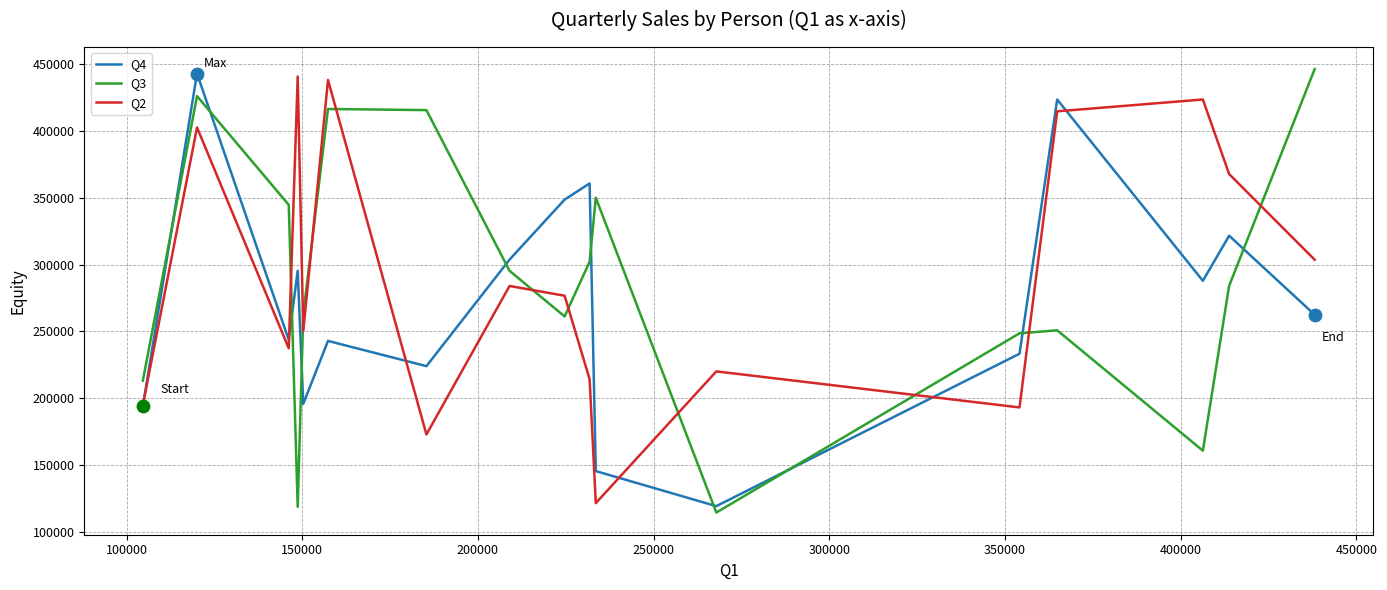

Which series ends up on top after the final intersection of Q4 and Q3?

Q3